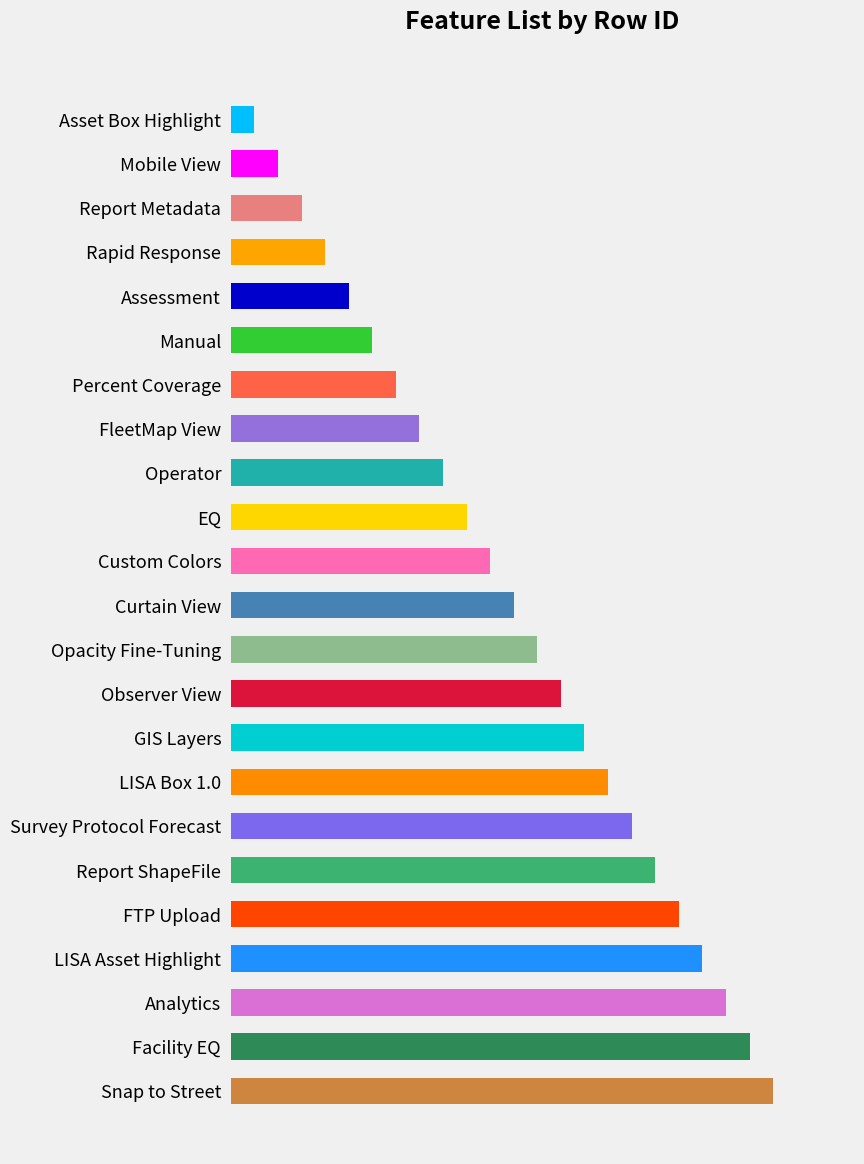

Does the chart contain any negative values?

No